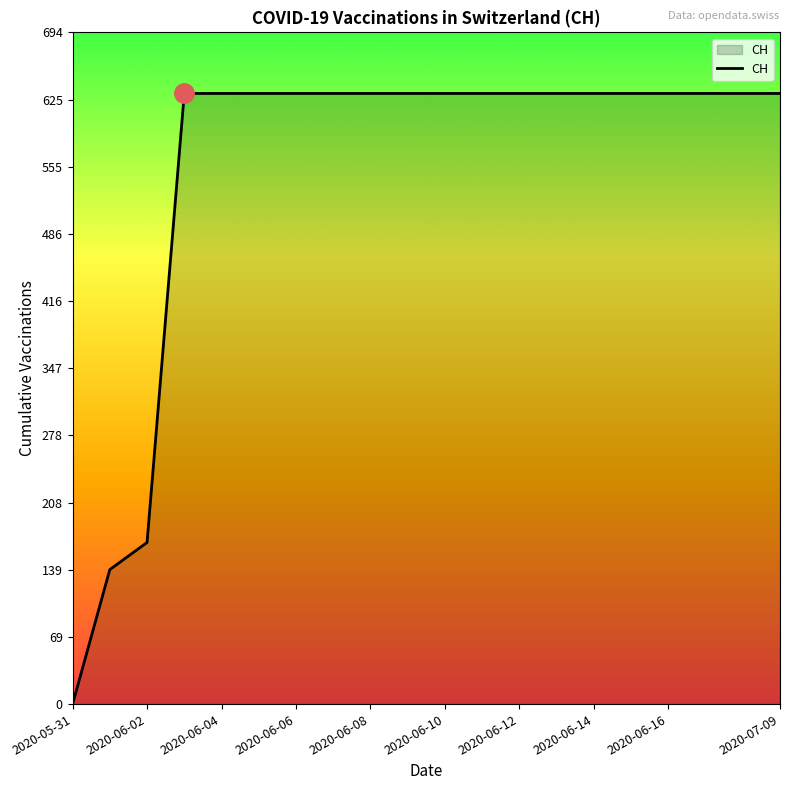

What is the difference between the maximum and minimum values?

631